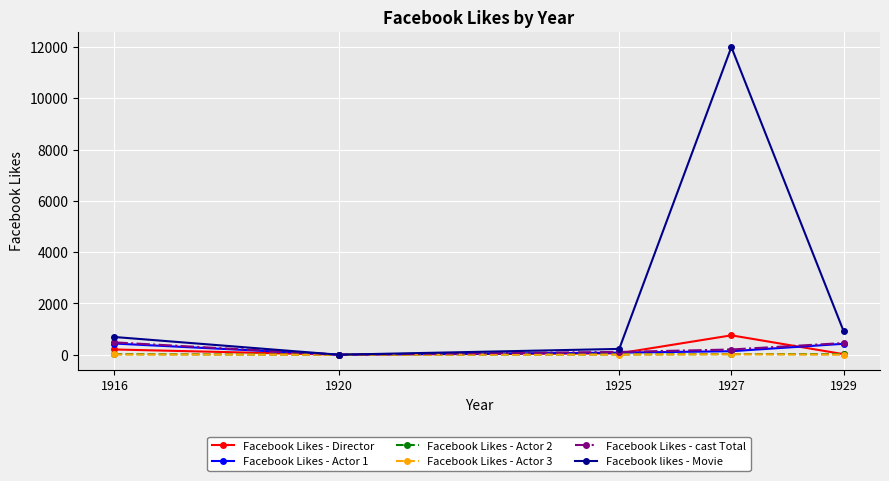

What is the difference between the maximum and minimum values in the Facebook likes - Movie series?

12000